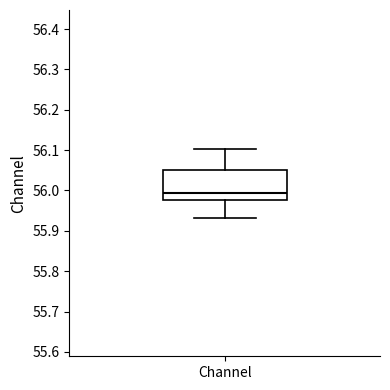

Where is the lower edge of the box for Channel on the y-axis? The values are not printed on the chart, so give them approximately, as read against the axis.

55.98